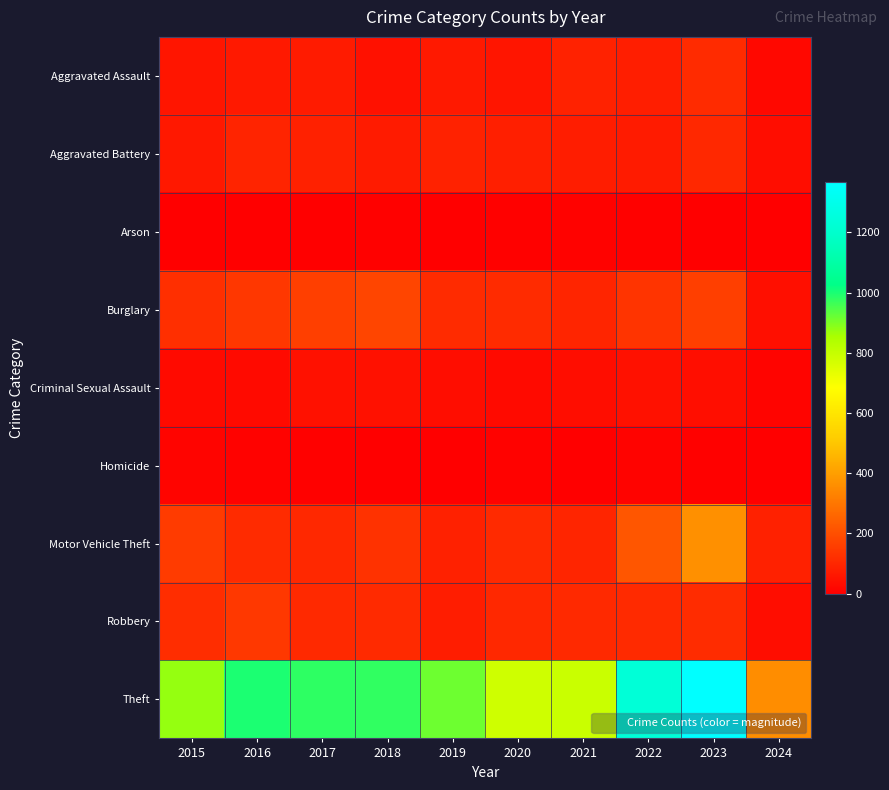

At 2018, list the series in order from largest to smallest.

Theft, Burglary, Motor Vehicle Theft, Robbery, Aggravated Battery, Aggravated Assault, Criminal Sexual Assault, Arson, Homicide